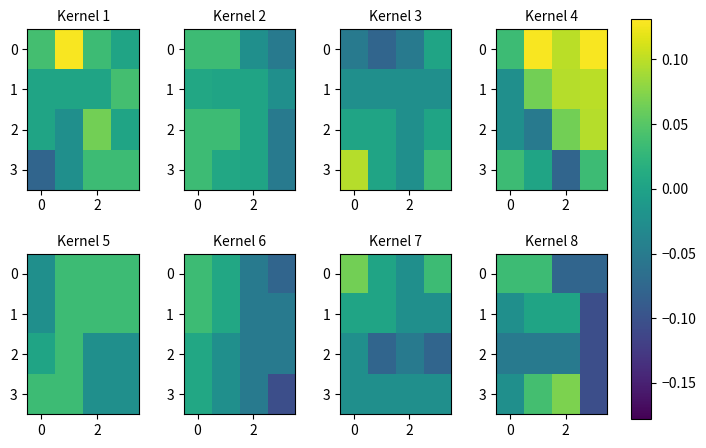

How many data points does each series have?

4